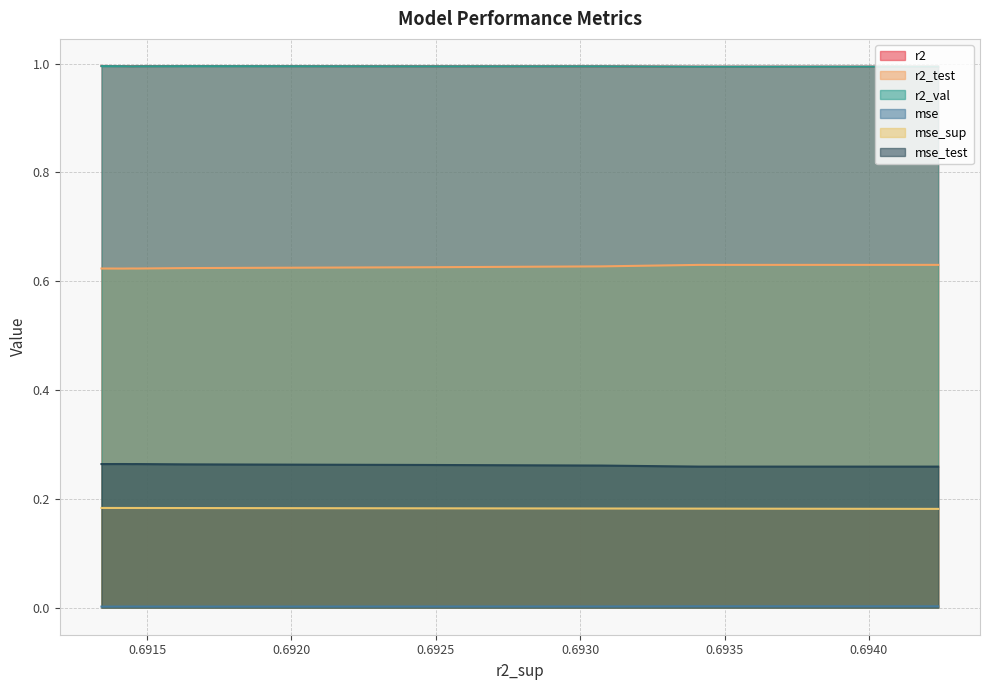

How many lines are shown in the chart?

6